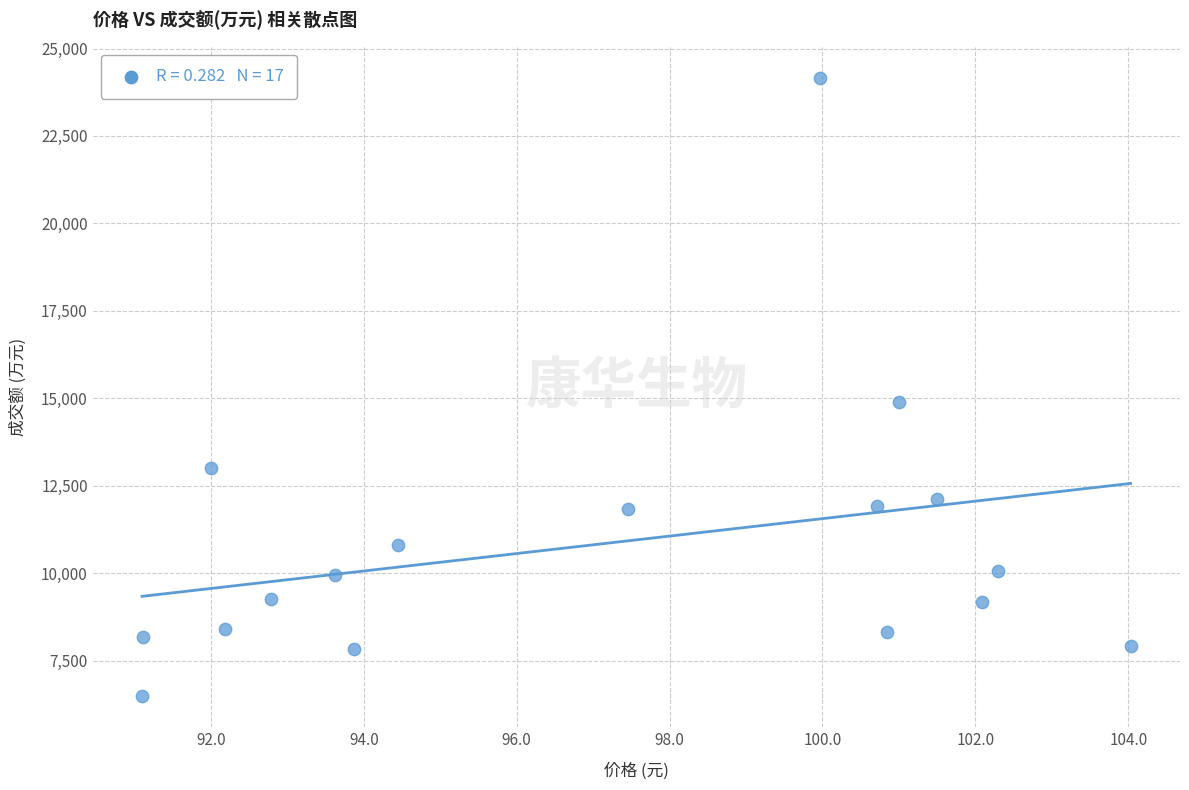

What is the range of Y values (max minus min)?

17676